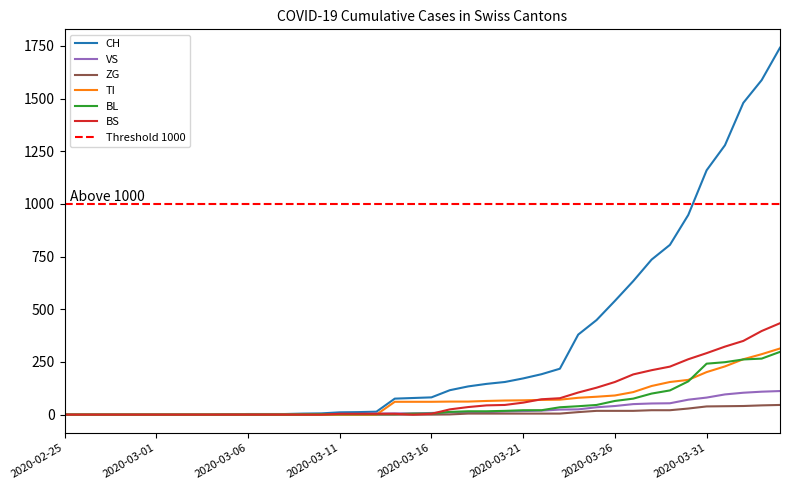

Is it true that BL equals 91 at 2020-03-06?

False